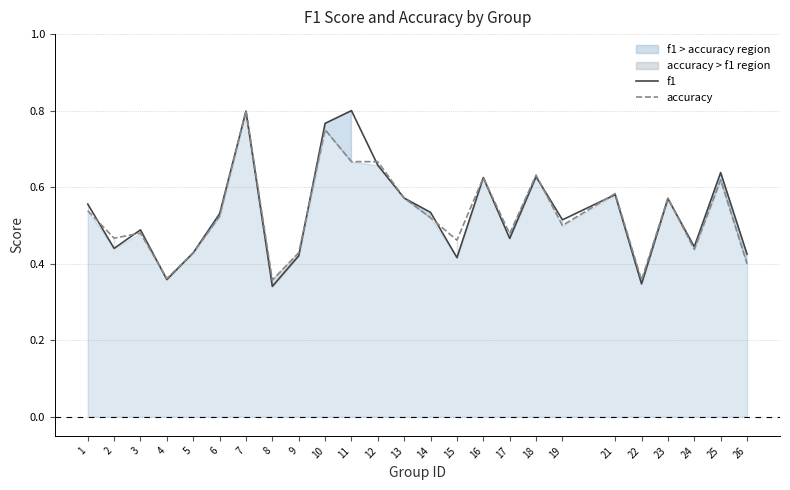

Which series has the largest range (max minus min)?

f1